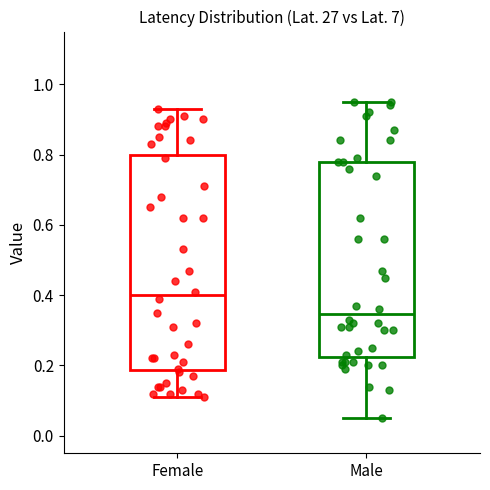

Reading left to right, read every box against the y-axis: the position of its median line, the range the box covers, and the ends of its whiskers. The values are not printed on the chart, so give them approximately, as read against the axis.

Female: median 0.40, box 0.18 to 0.80, whiskers 0.12 to 0.94
Male: median 0.34, box 0.22 to 0.78, whiskers 0.06 to 0.96